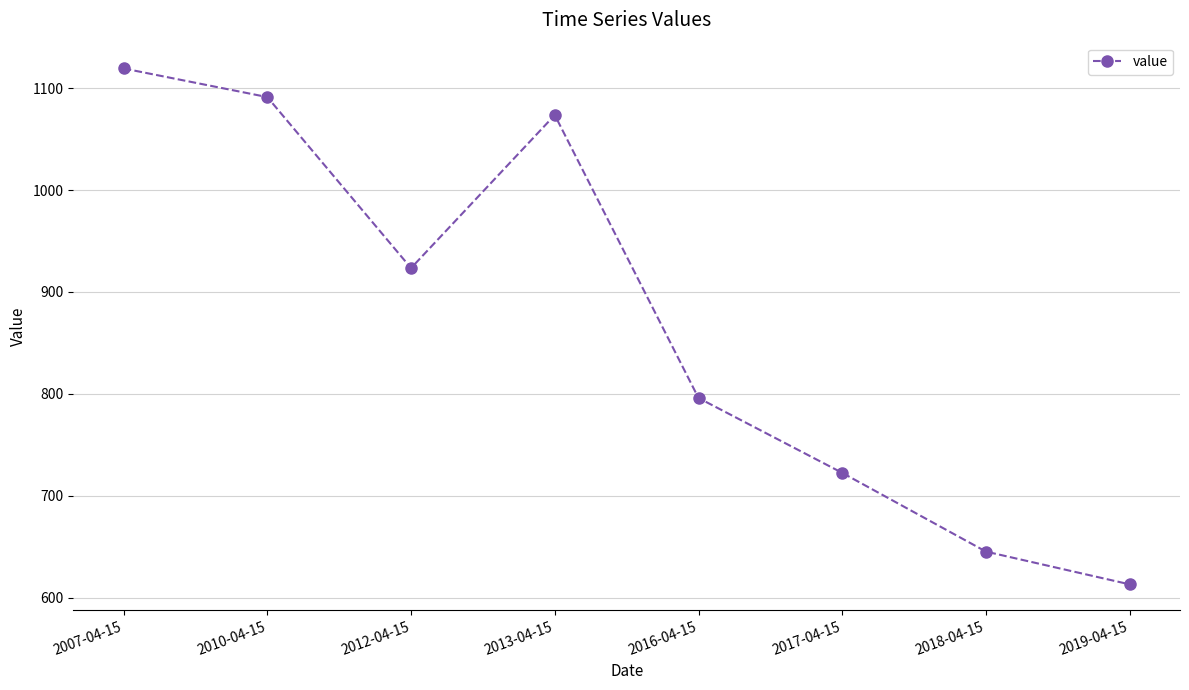

How many lines are shown in the chart?

1